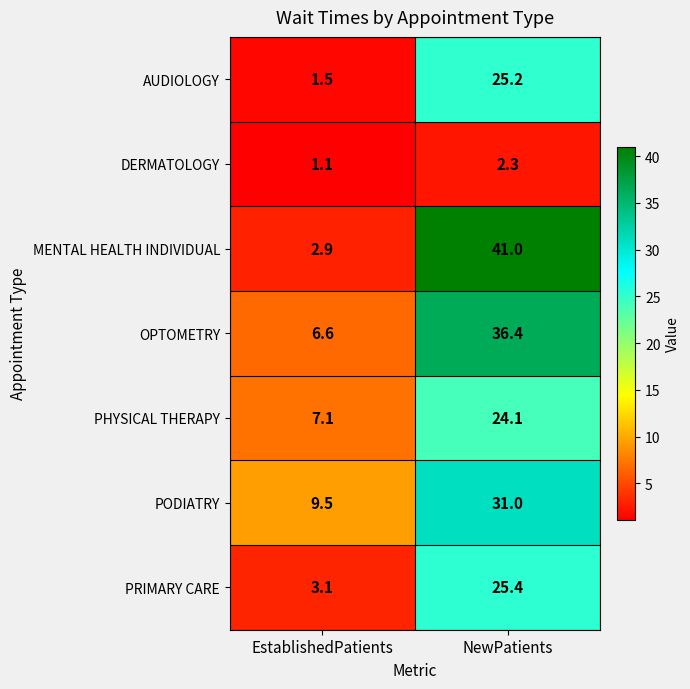

Reading left to right, list all the values displayed in this chart.

AUDIOLOGY: 1.5	25.2
DERMATOLOGY: 1.1	2.3
MENTAL HEALTH INDIVIDUAL: 2.9	41.0
OPTOMETRY: 6.6	36.4
PHYSICAL THERAPY: 7.1	24.1
PODIATRY: 9.5	31.0
PRIMARY CARE: 3.1	25.4